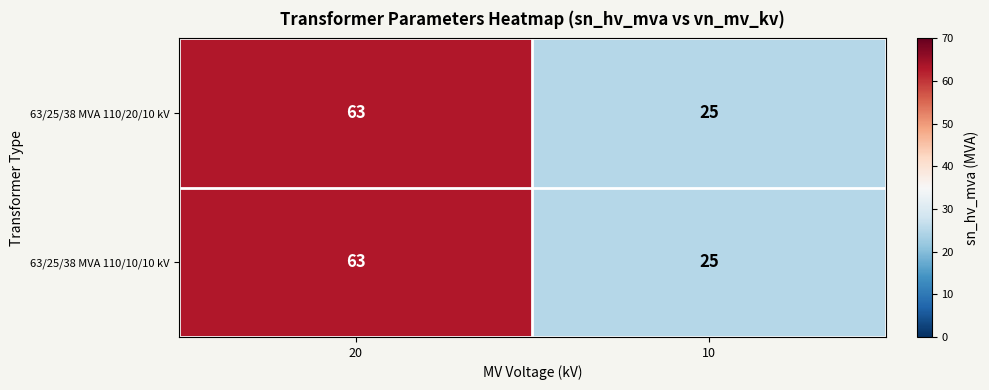

List the labels in order of 63/25/38 MVA 110/10/10 kV value, smallest first.

10, 20